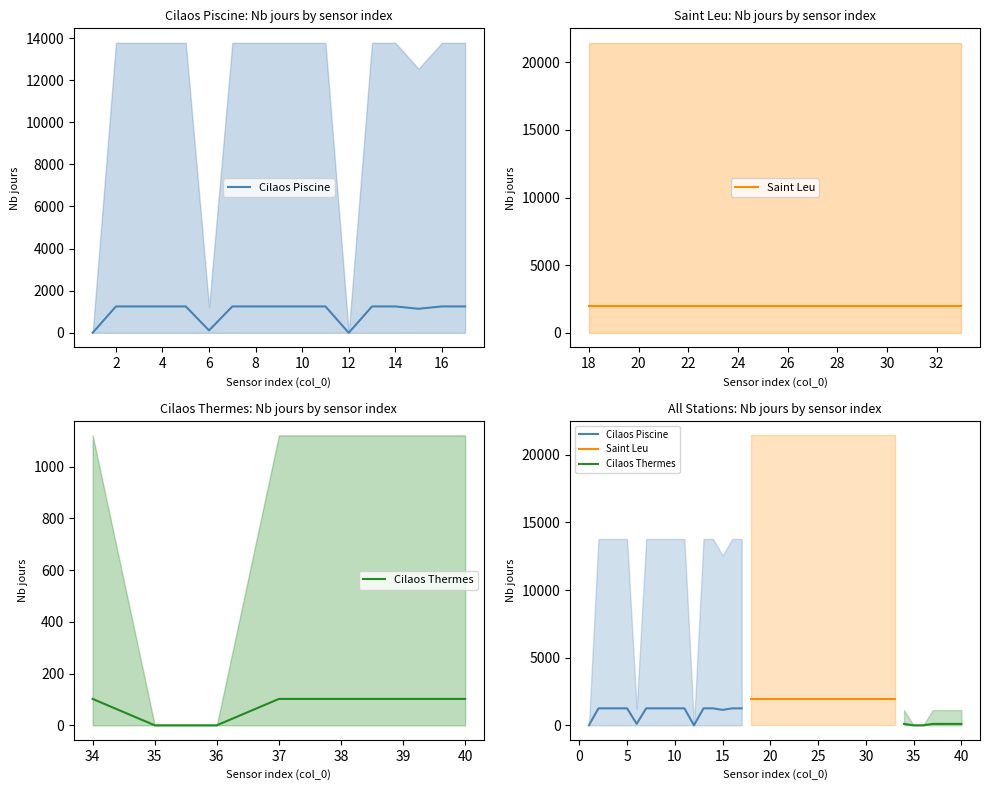

At which category is the sum across all series the highest?

18